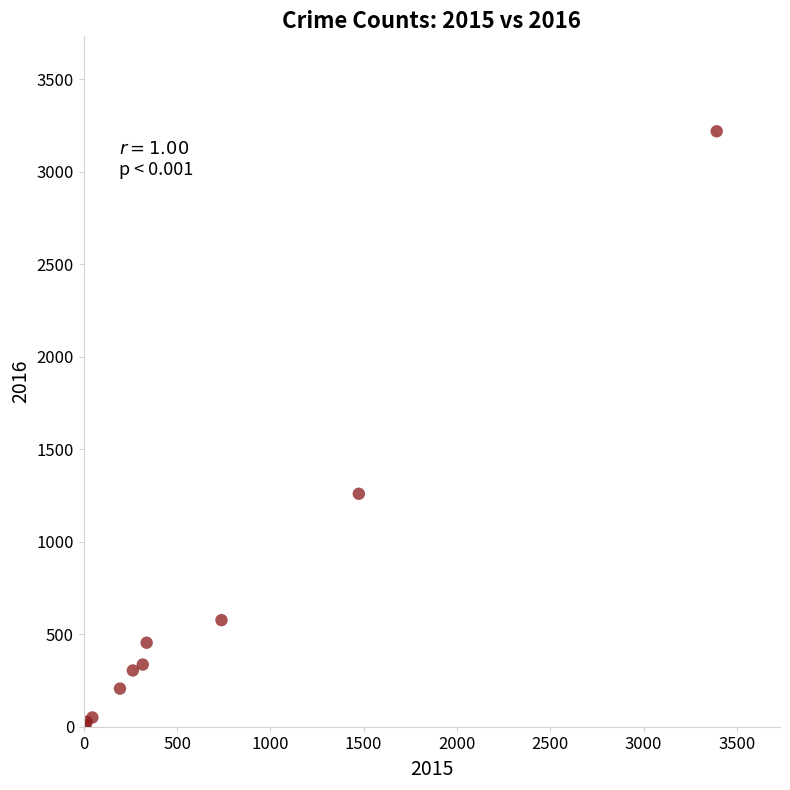

What Y value in the scatter plot is closest to 1612?

1259